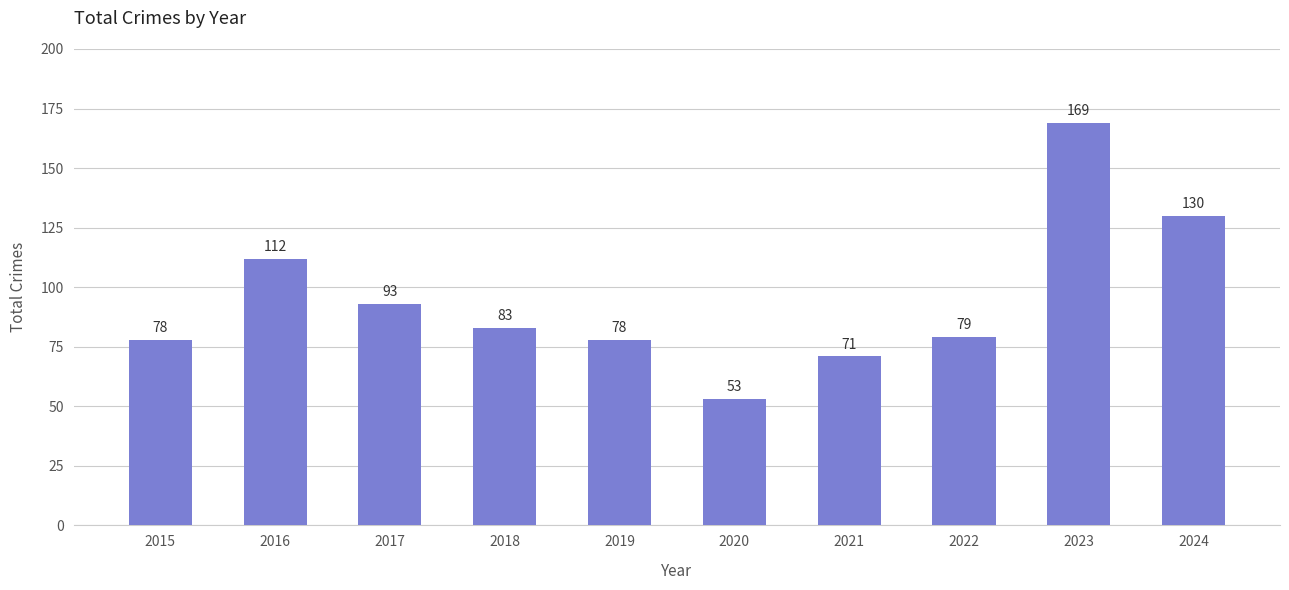

Reading left to right, extract all data points from this chart.

78	112	93	83	78	53	71	79	169	130